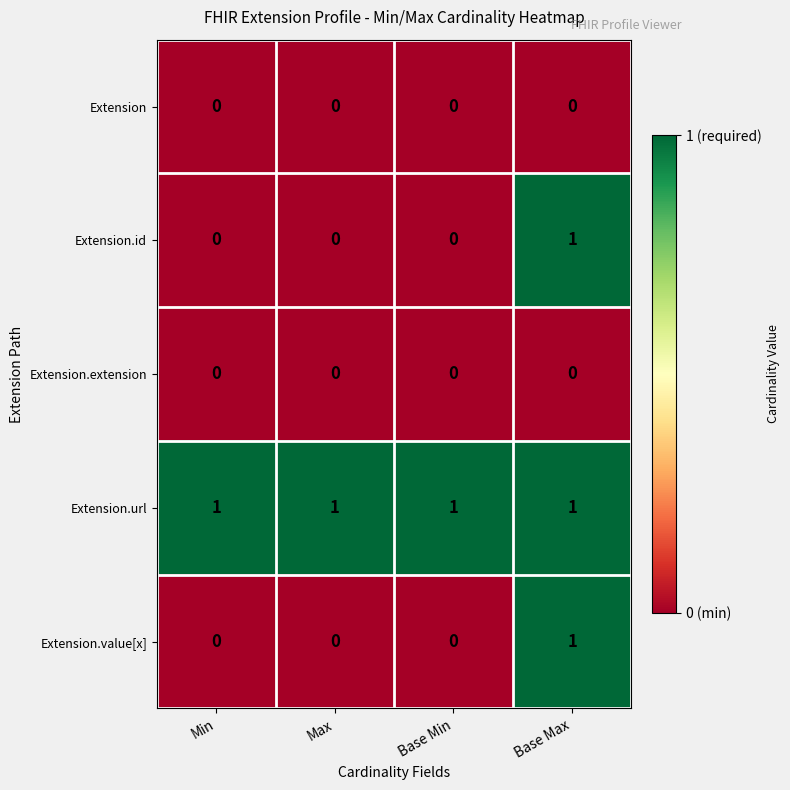

True or false: Extension.extension has a value of 0 at Base Min.

True